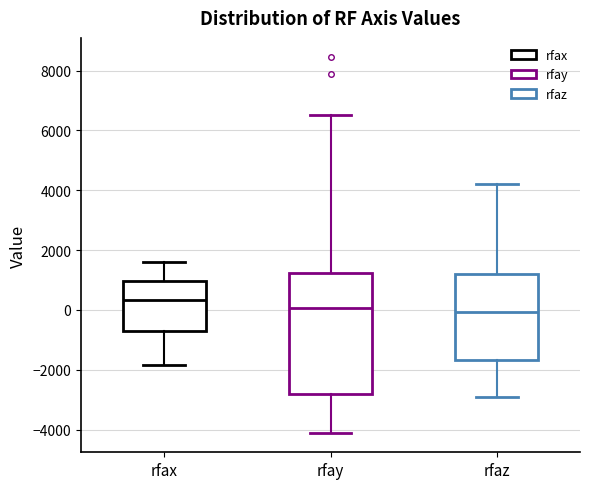

Reading left to right, read every box against the y-axis: the position of its median line, the range the box covers, and the ends of its whiskers. The values are not printed on the chart, so give them approximately, as read against the axis.

rfax: median 400, box -800 to 1000, whiskers -1800 to 1600
rfay: median 0, box -2800 to 1200, whiskers -4200 to 6600
rfaz: median 0, box -1600 to 1200, whiskers -3000 to 4200